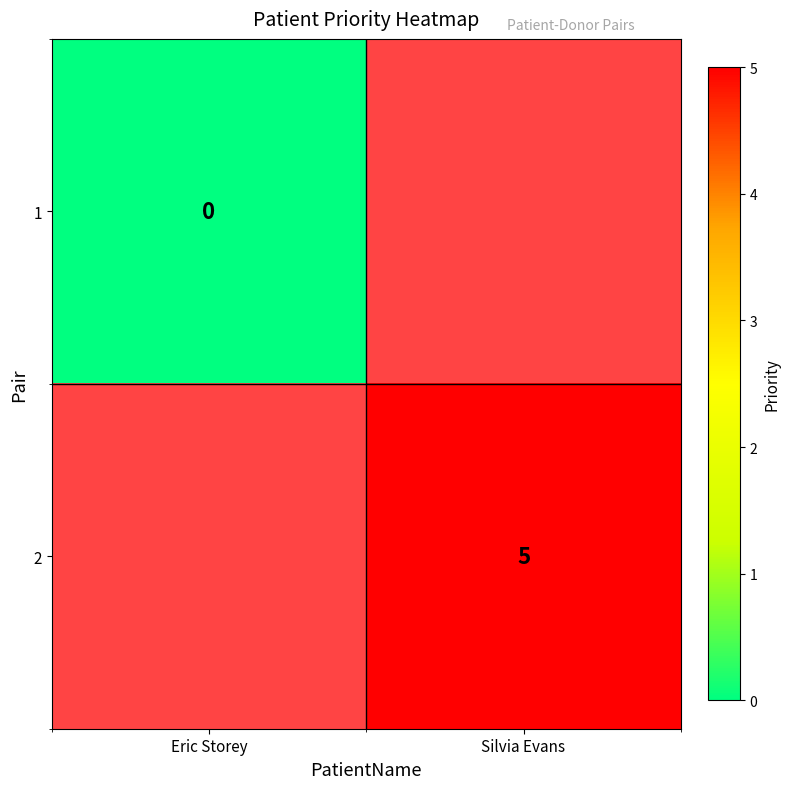

At how many categories does at least one series exceed 3?

1